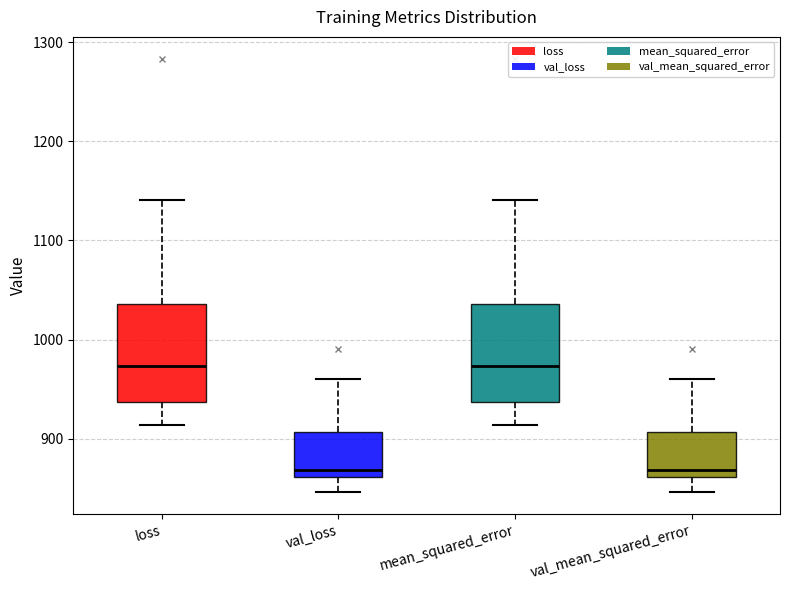

Where does the lower whisker of the box for mean_squared_error end on the y-axis? The values are not printed on the chart, so give them approximately, as read against the axis.

910